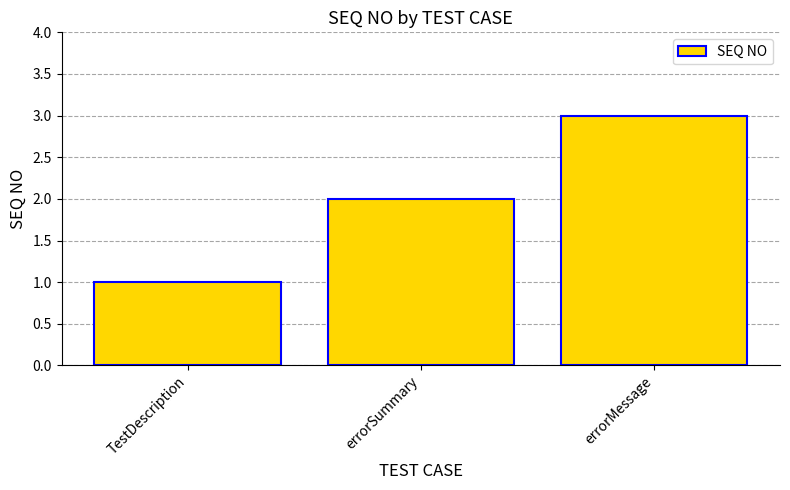

Are the bars grouped side by side (vs. stacked)?

No